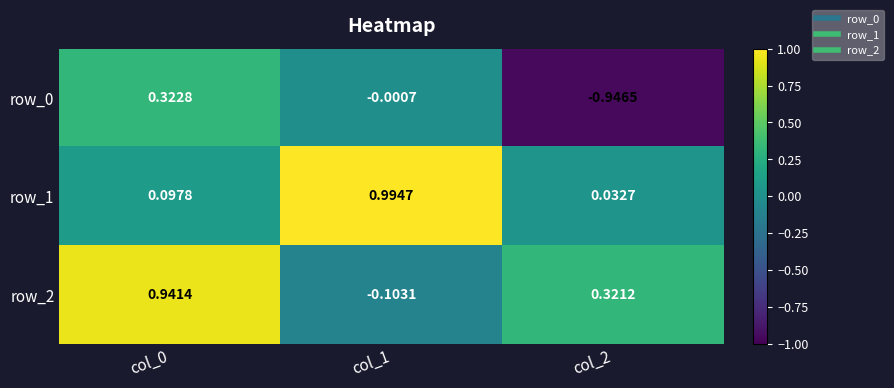

What is the total value across all series at col_2?

-0.6